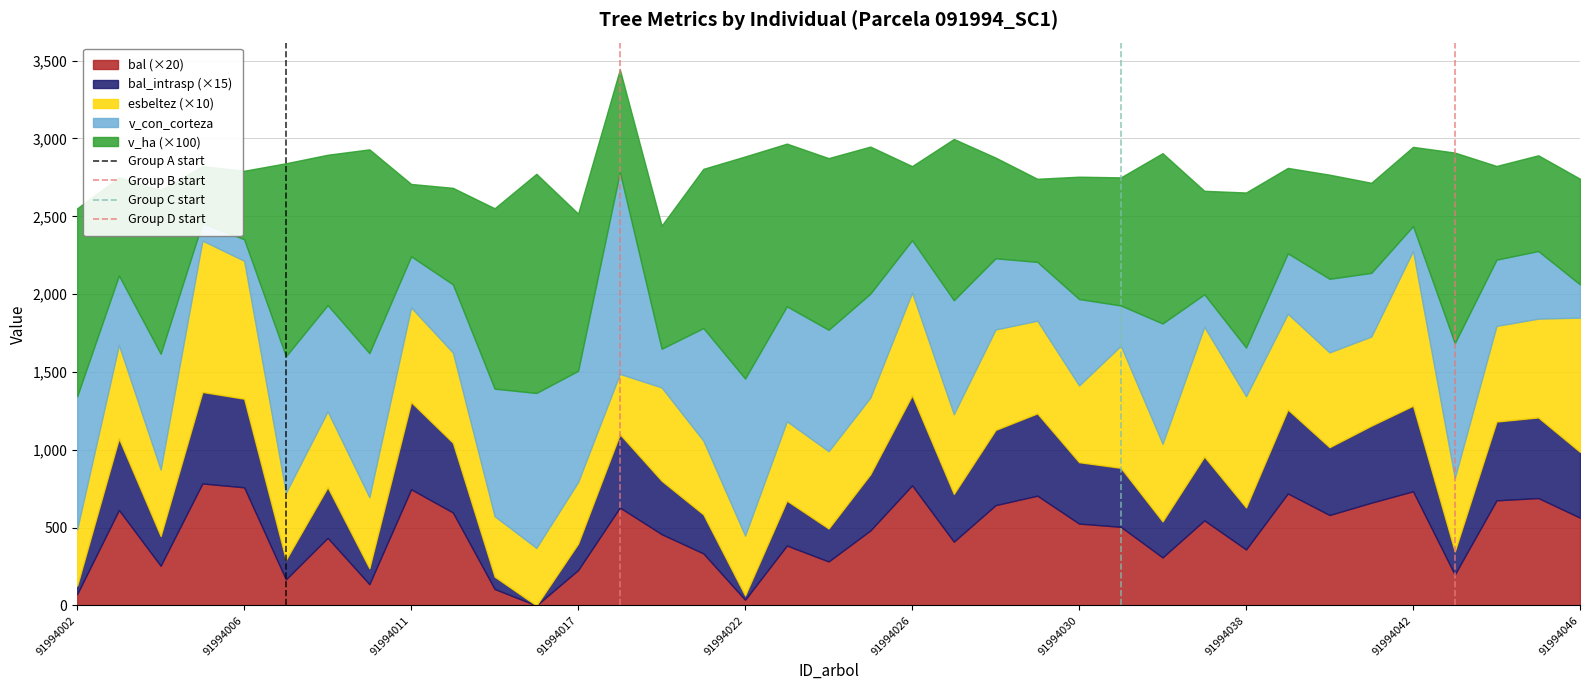

Is it true that Group B start equals 1 at 91994002?

False